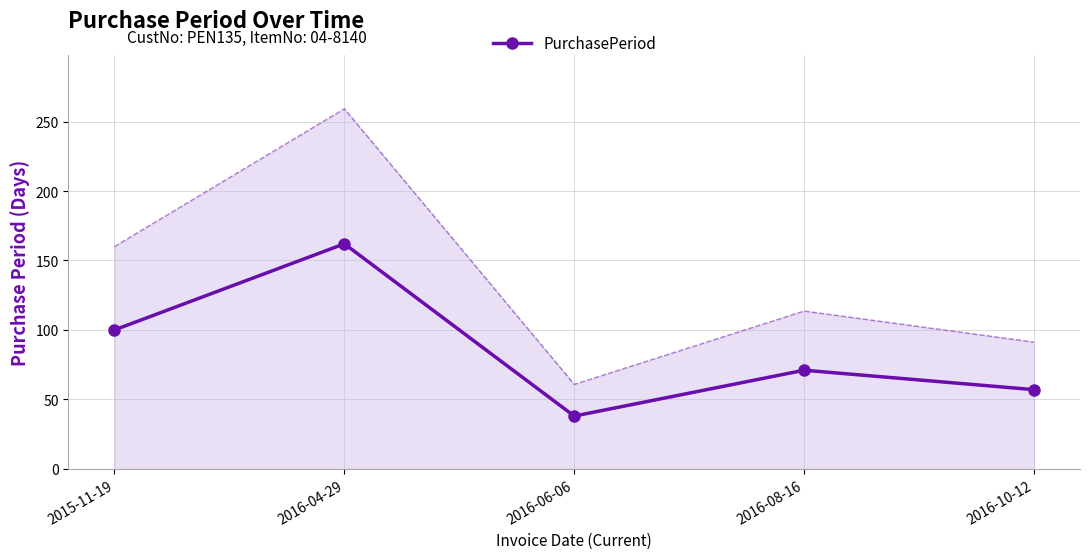

What position from the right is 2015-11-19?

5